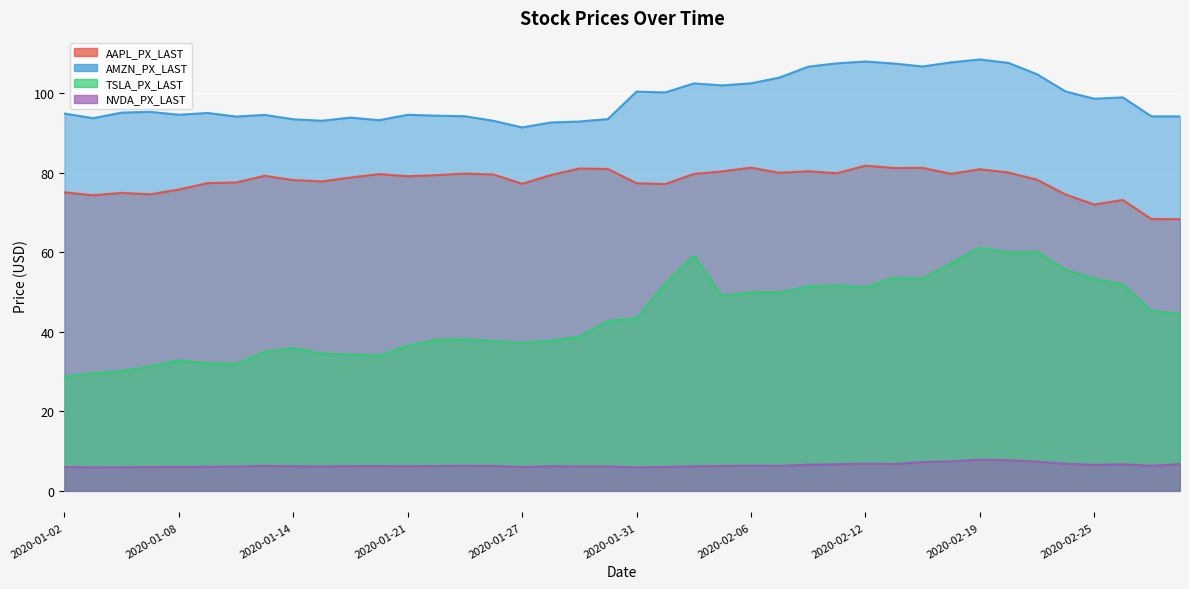

How many values in the AAPL_PX_LAST series exceed 79?

21